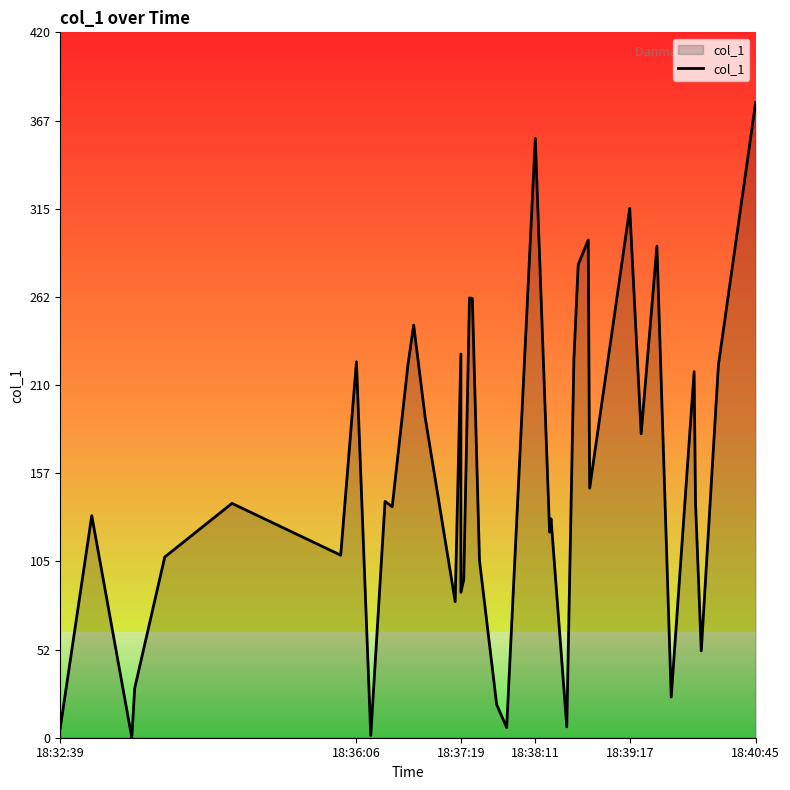

The chart shows a value of 149.8 at 20. True or false?

False